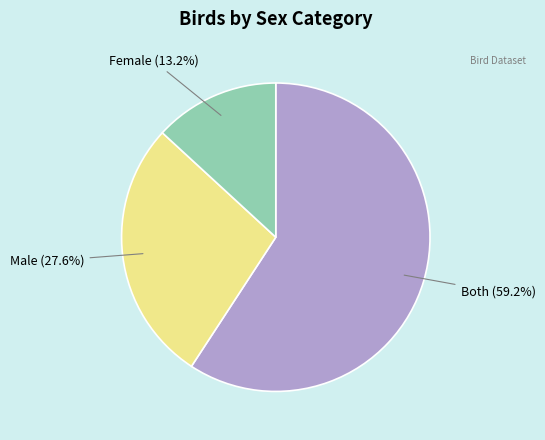

To the nearest percent, what is the combined percentage of Female and Male?

41%